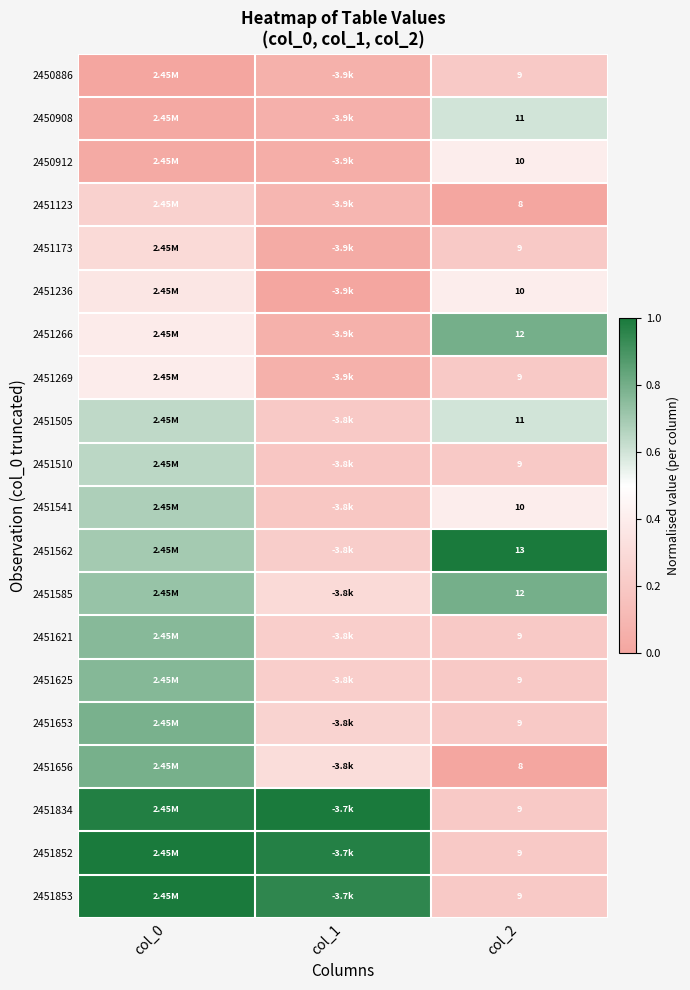

Which series has the largest total across all categories?

2451834